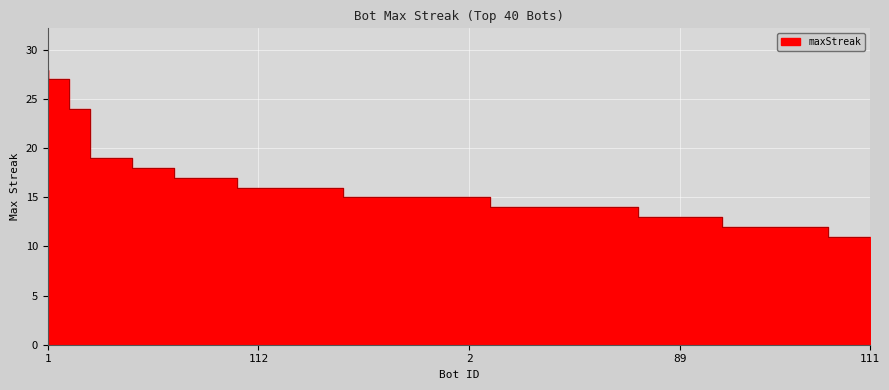

True or false: the data shows 17 at 75.

True